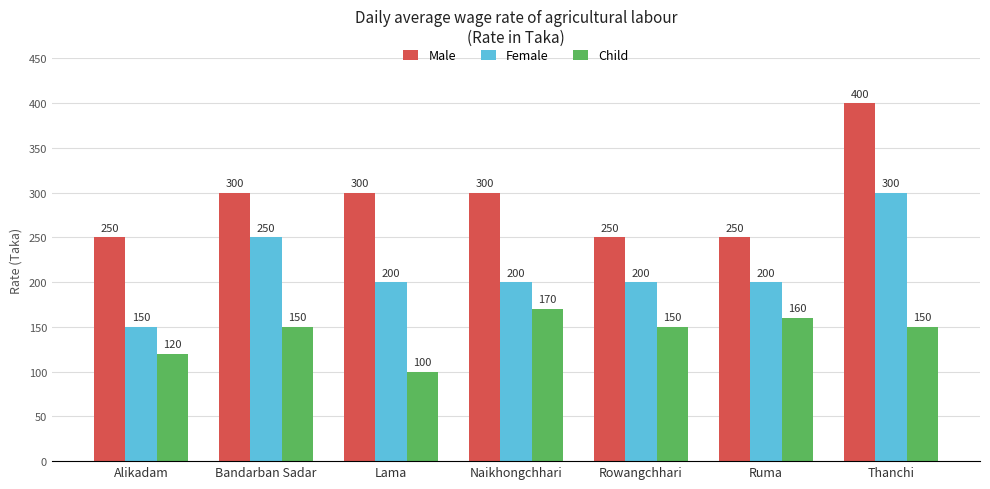

How many bars are there in each group?

3